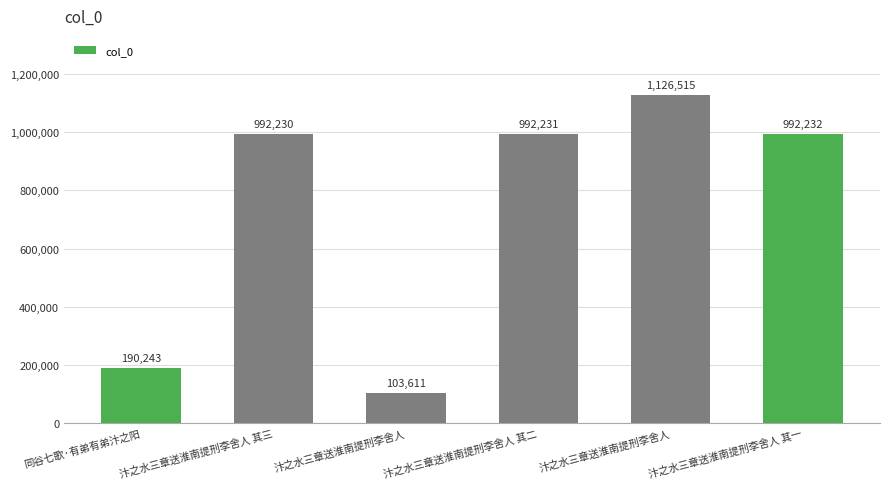

True or false: the data shows 53570 at 汴之水三章送淮南提刑李舍人.

False